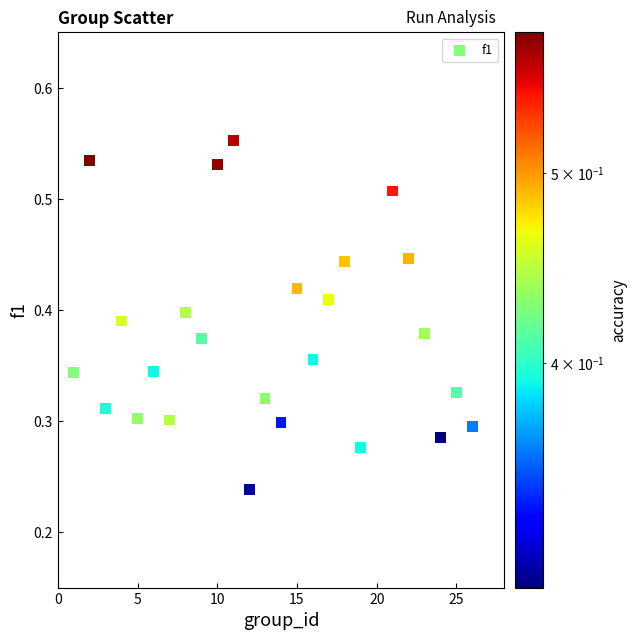

What is the range of X values (max minus min)?

25.0